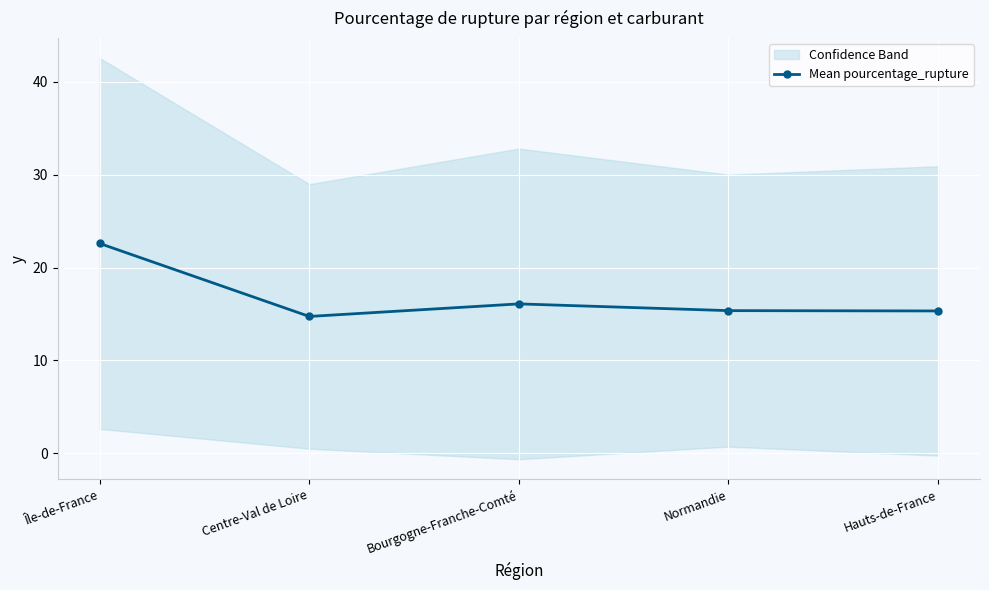

What is the difference between the maximum and minimum values?

7.9